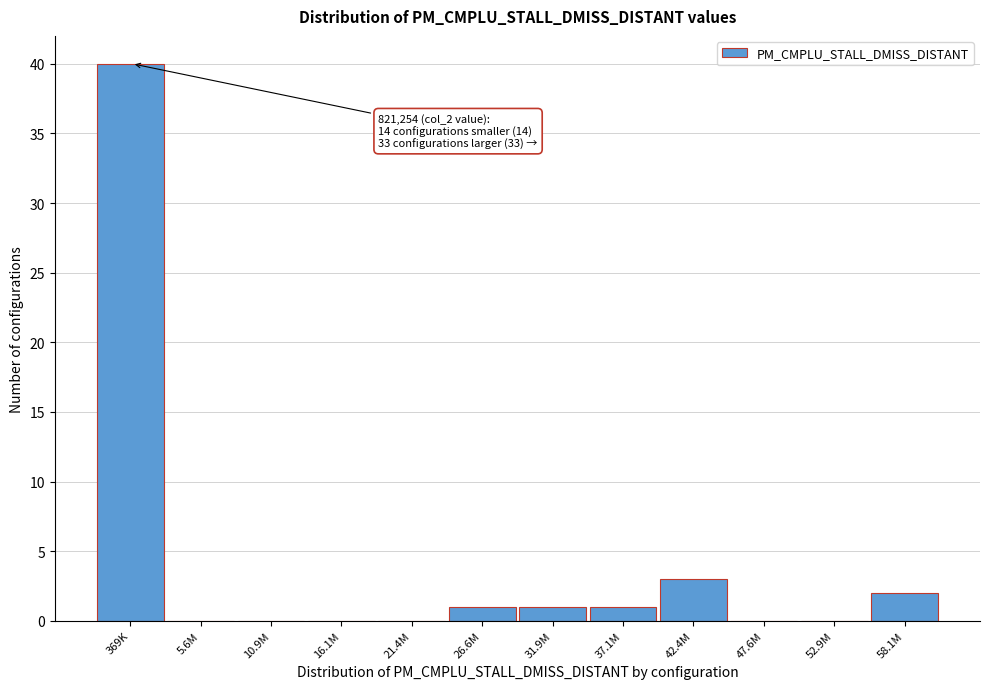

Reading left to right, transcribe all the data shown in this chart.

369K=40	5.6M=0	10.9M=0	16.1M=0	21.4M=0	26.6M=1	31.9M=1	37.1M=1	42.4M=3	47.6M=0	52.9M=0	58.1M=2